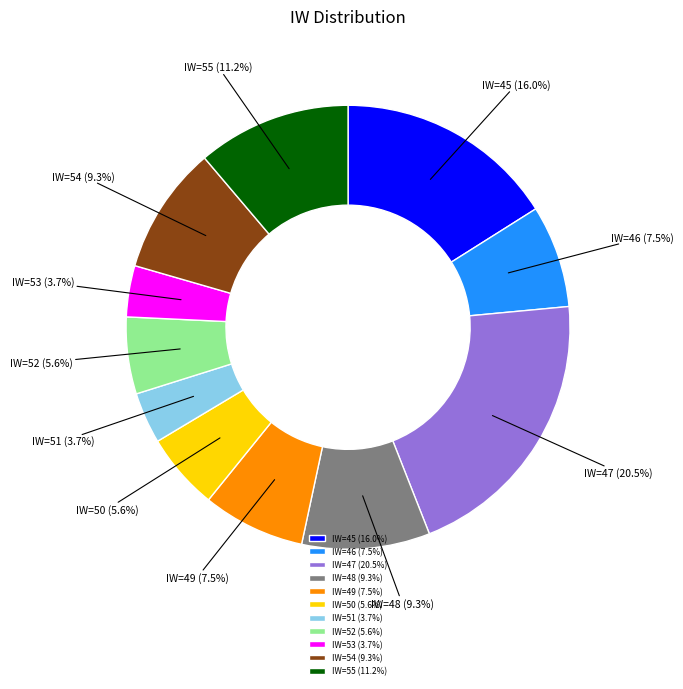

Count the number of slices in the pie.

11